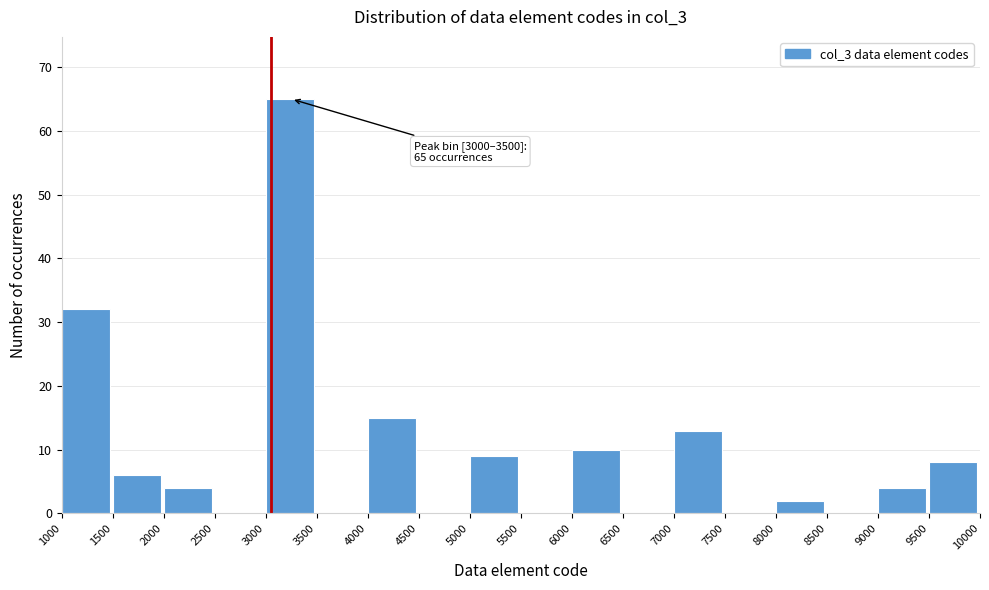

Over which range of the x-axis is the bar tallest?

3000 to 3500